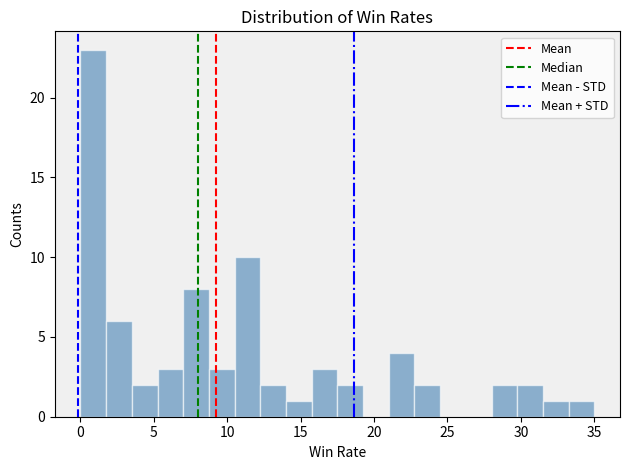

Around what value on the x-axis is the tallest bar? Give the approximate position of its centre, as read against the axis.

1.0